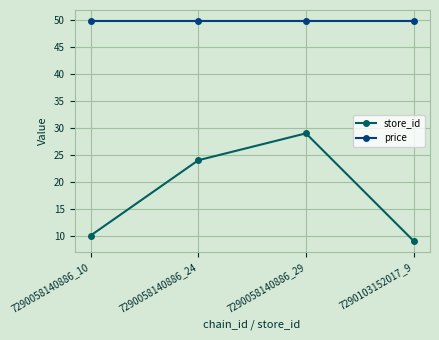

True or false: price has a value of 49.9 at 7290058140886_29.

True